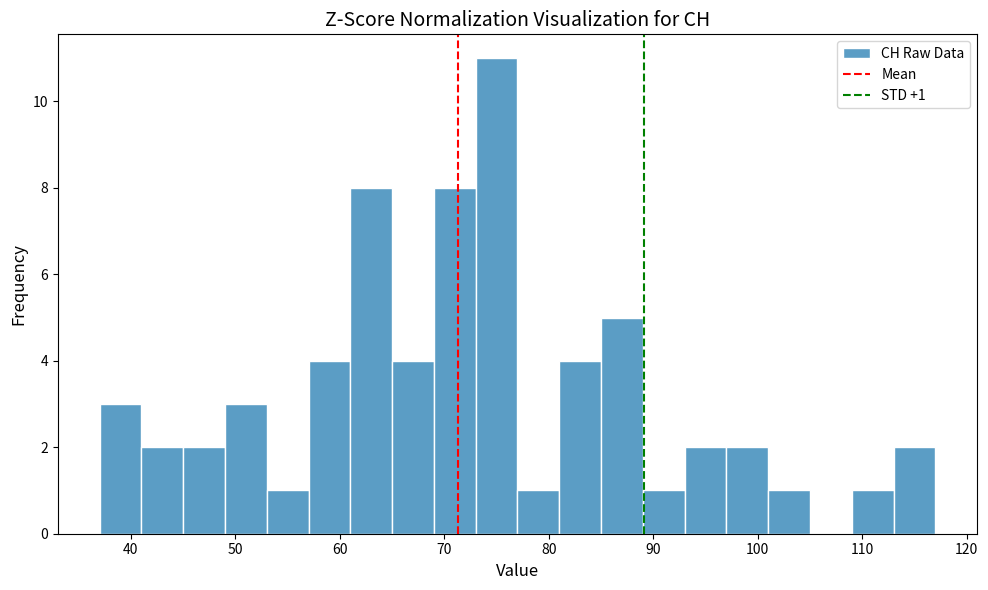

Over which range of the x-axis is the bar tallest?

73 to 77